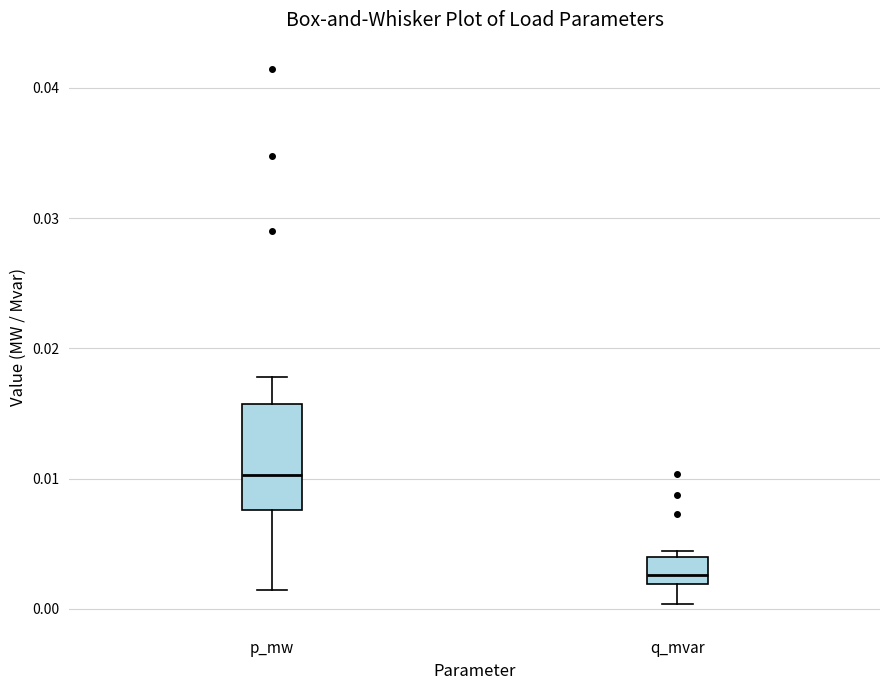

Reading left to right, read every box against the y-axis: the position of its median line, the range the box covers, and the ends of its whiskers. The values are not printed on the chart, so give them approximately, as read against the axis.

p_mw: median 0.010, box 0.008 to 0.016, whiskers 0.001 to 0.018
q_mvar: median 0.003, box 0.002 to 0.004, whiskers 0.000 to 0.004 (just above the box's upper edge)